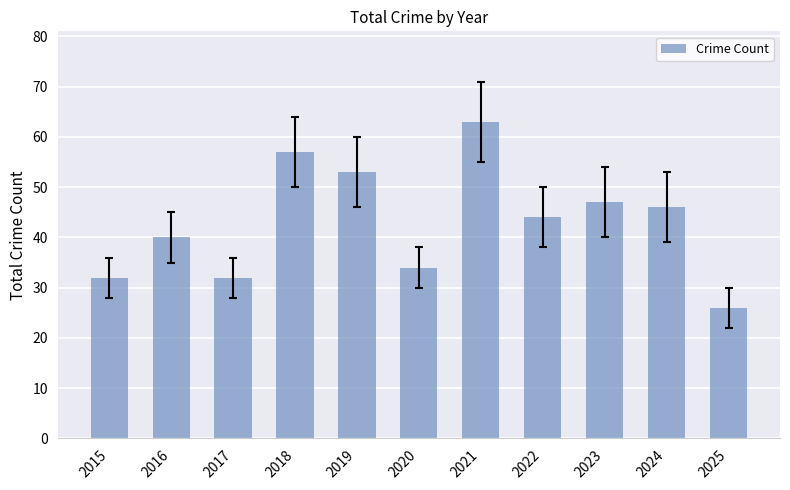

What is the value of the 5th bar from the left?

53